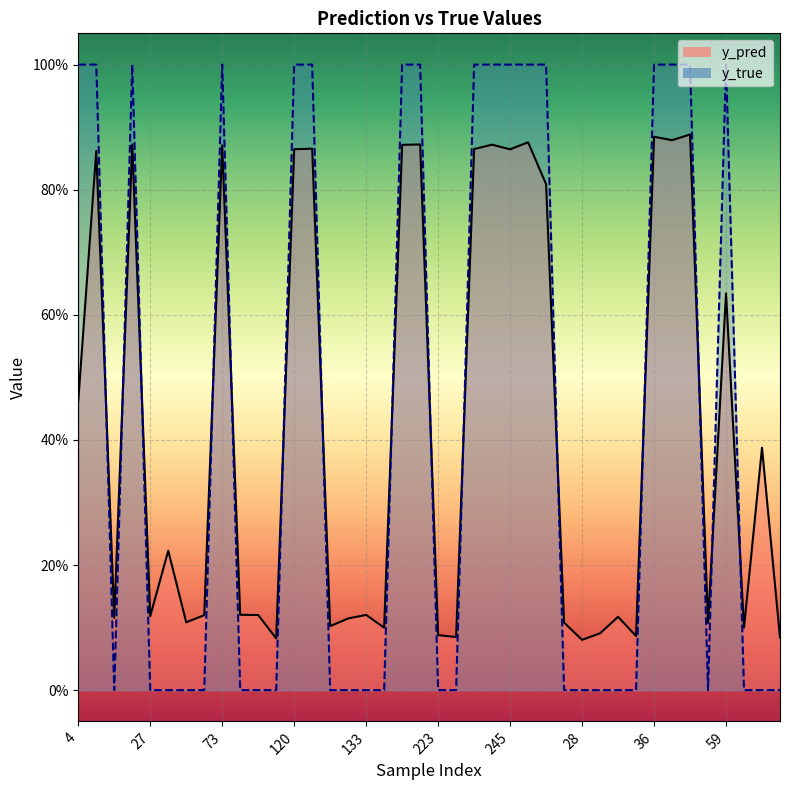

How many times do y_pred and y_true cross each other?

15